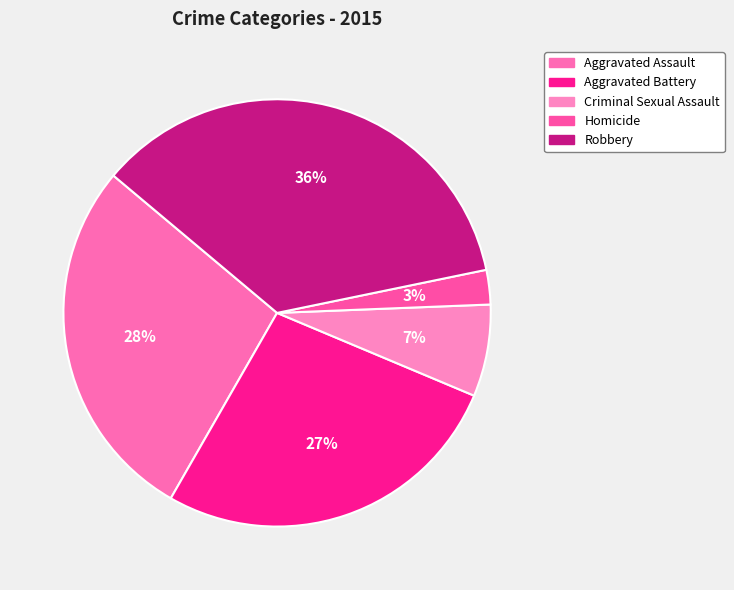

Does Homicide account for over 50% of the chart?

No